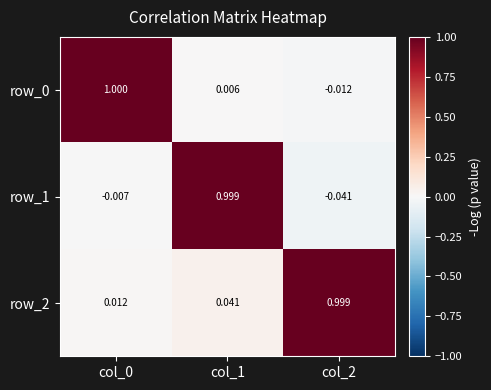

Which series changed the most between col_1 and col_2?

row_1